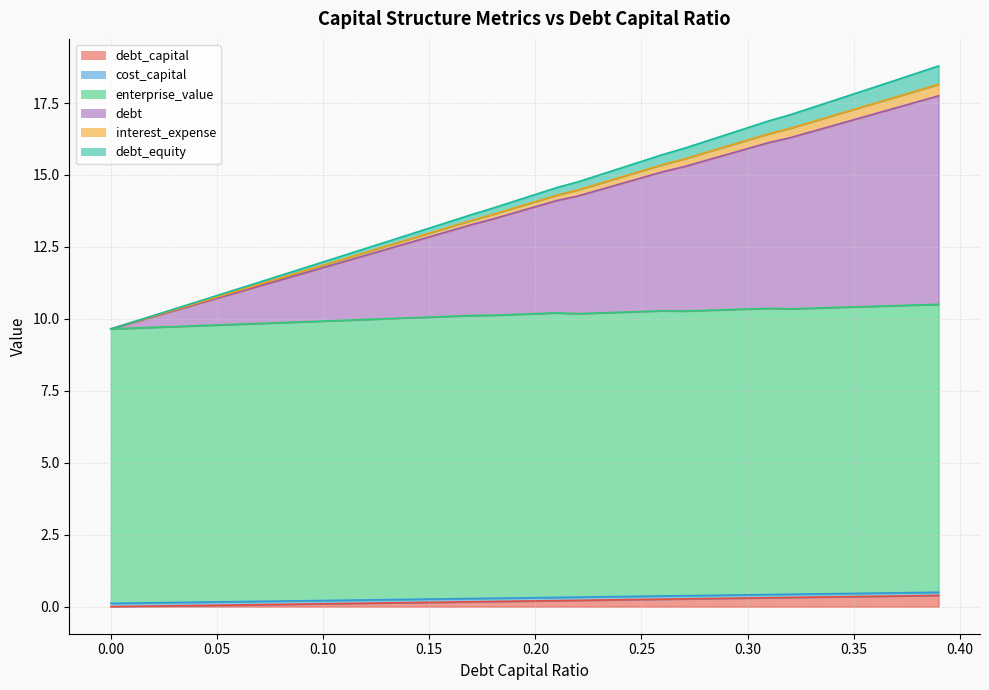

The value of debt_equity at 0.24 is 14.9. True or false?

True